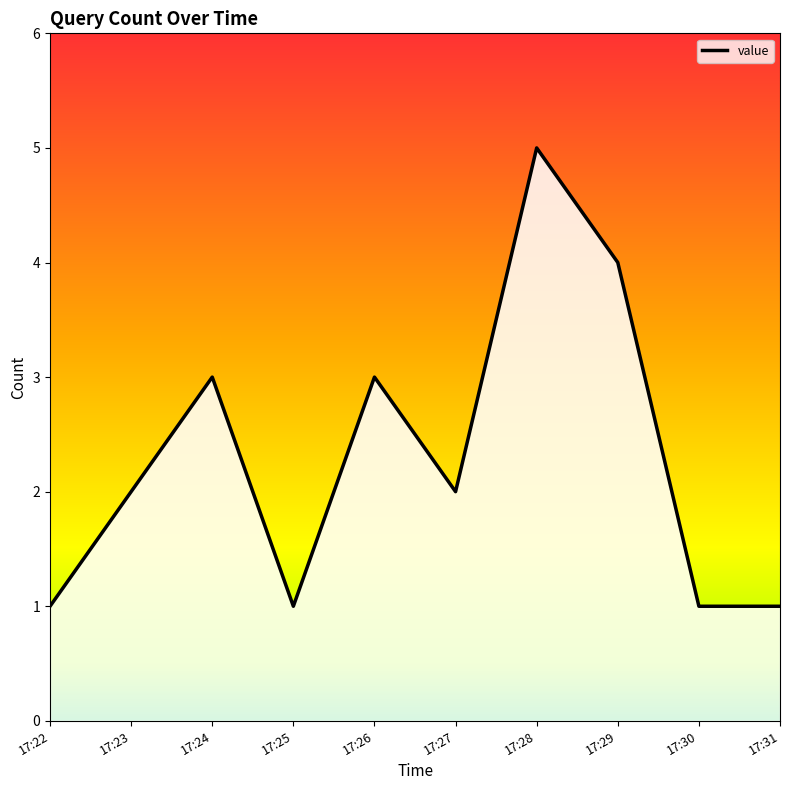

Between 17:22 and 17:30, which is larger?

17:22